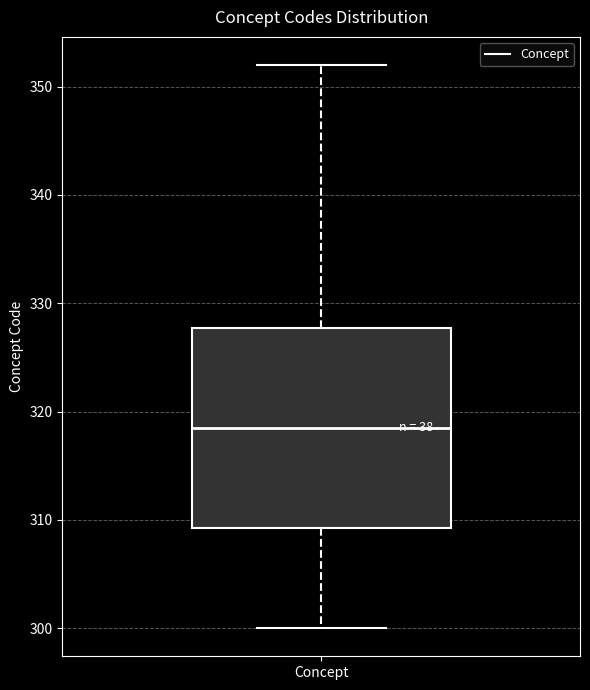

Transcribe this box plot: give where the median line is, the range the box spans, and where the two whiskers end, as read against the y-axis. The values are not printed on the chart, so give them approximately, as read against the axis.

median 319, box 309 to 328, whiskers 300 to 352